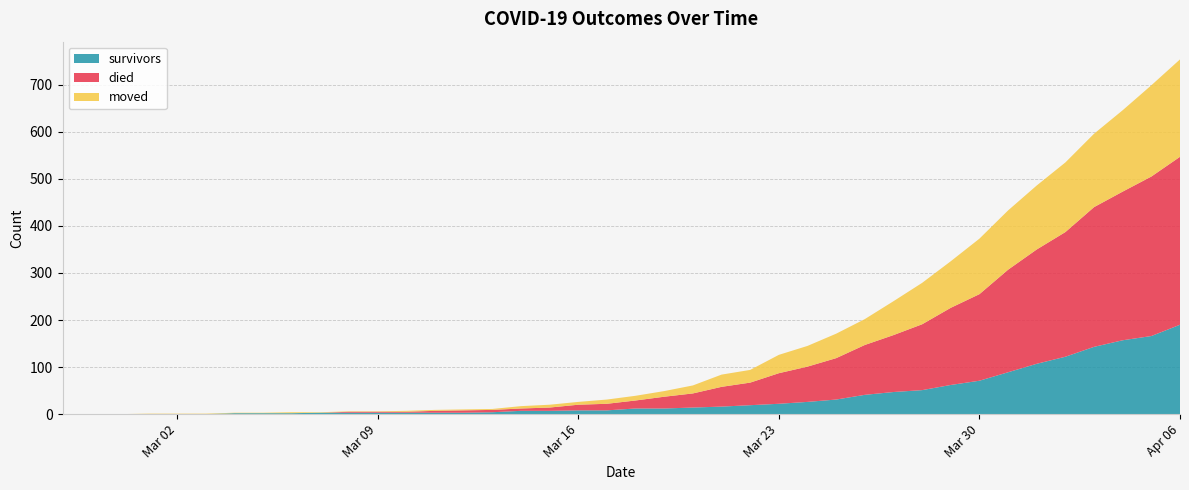

Reading right to left, extract all data points from this chart.

survivors: 190	166	157	143	122	107	89	71	62	51	47	41	31	26	22	19	16	14	12	12	8	8	7	7	4	3	3	3	3	3	3	2	2	2	0	0	0	0	0	0
died: 357	339	316	297	265	243	218	184	164	140	121	106	88	75	65	48	42	30	25	17	14	12	7	5	5	5	4	2	2	2	0	0	0	0	0	0	0	0	0	0
moved: 207	194	173	156	148	136	126	118	99	88	72	55	52	44	39	27	26	17	12	10	9	6	6	5	2	2	2	2	1	1	1	2	1	1	1	1	1	0	0	0